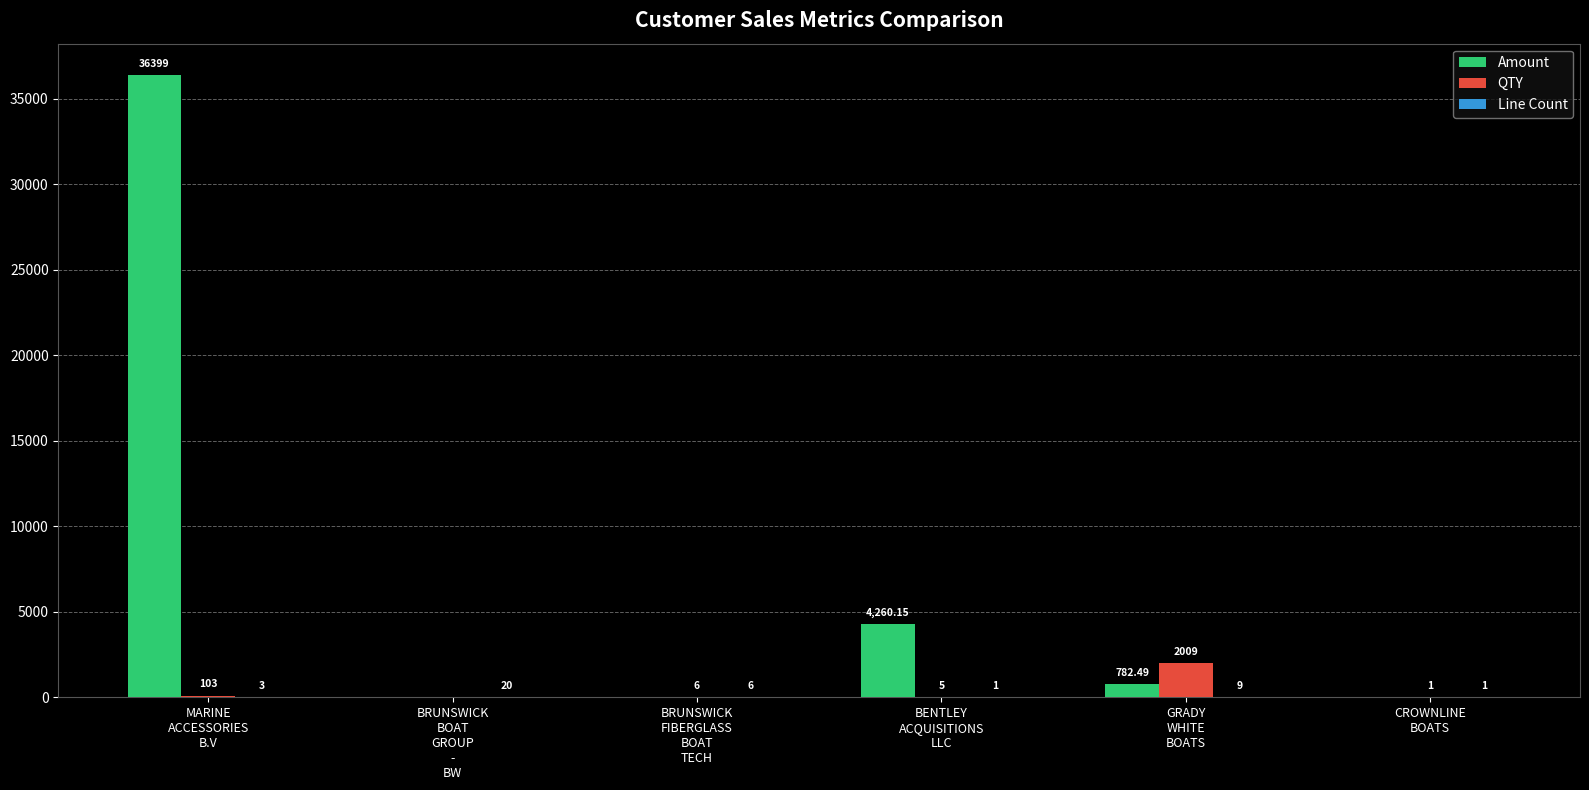

Which series has the largest total across all categories?

Amount